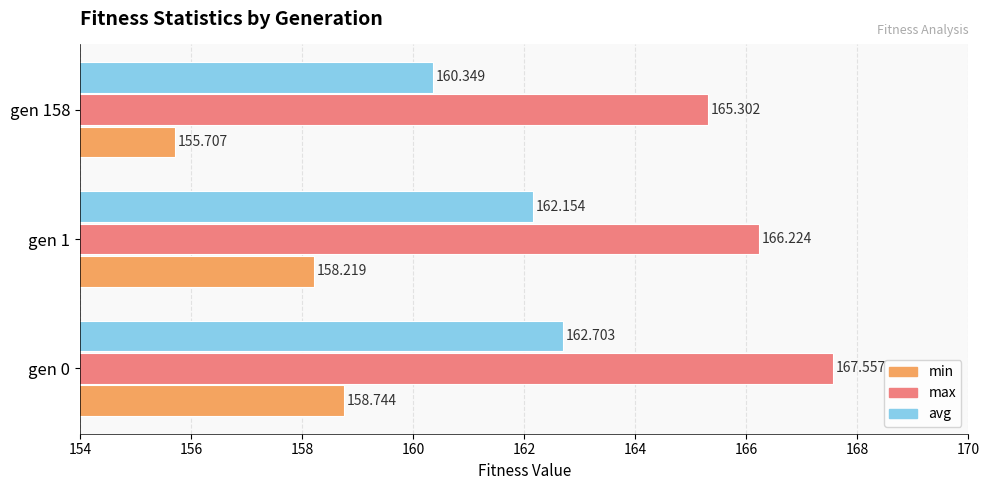

Rank the series at gen 0 from highest to lowest value.

max, avg, min